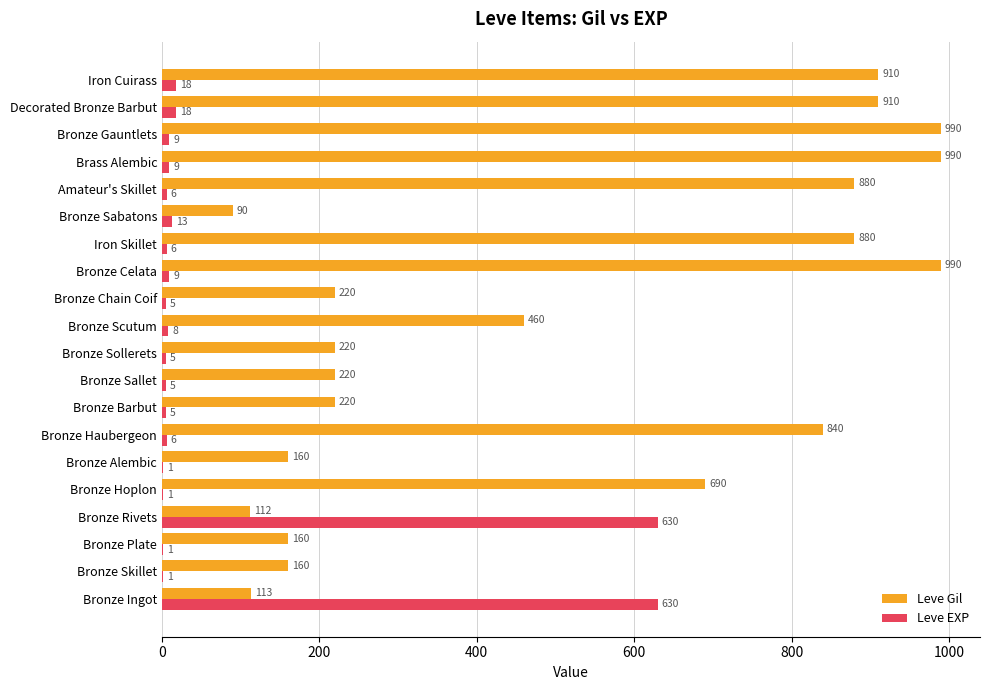

What is the maximum value shown in the chart?

990